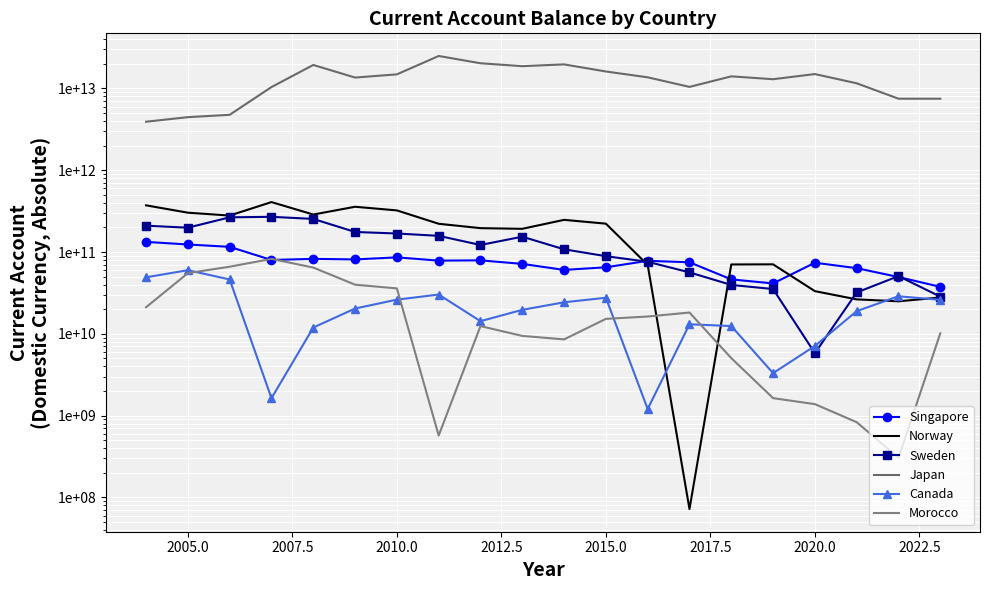

What is the value of the Canada point at the 12th from the left?

27604384416